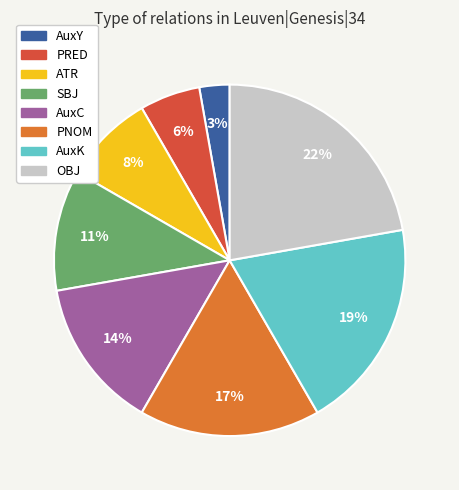

True or false: PNOM accounts for 10% of the total.

False